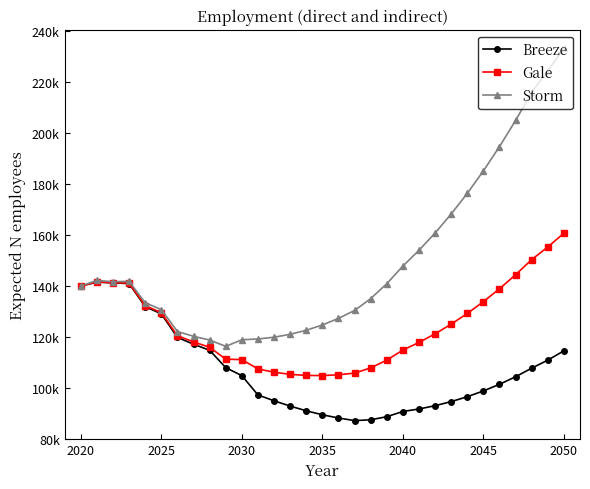

At how many categories does at least one series exceed 213271?

3